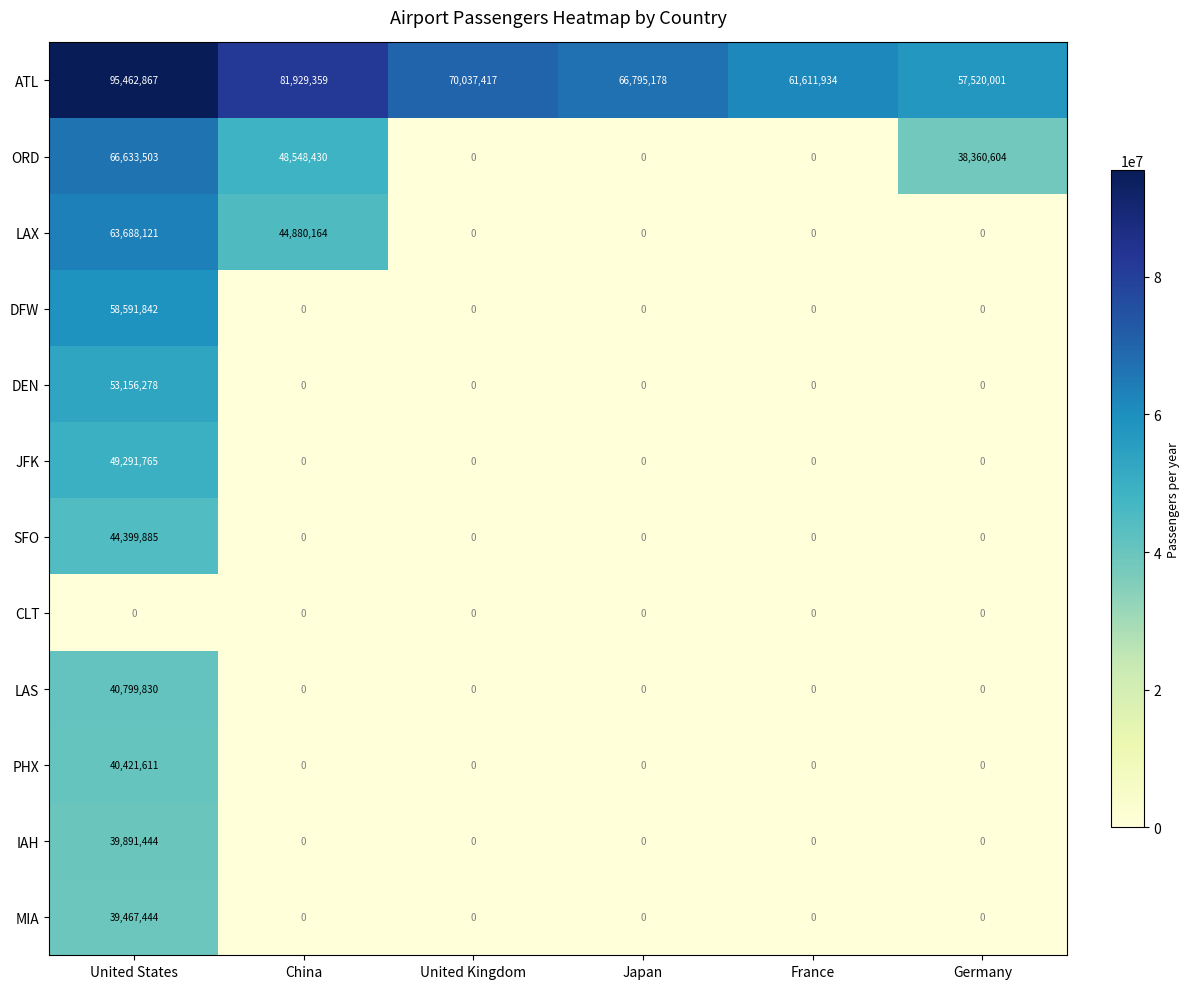

The PHX series shows 22326216 at Japan. True or false?

False